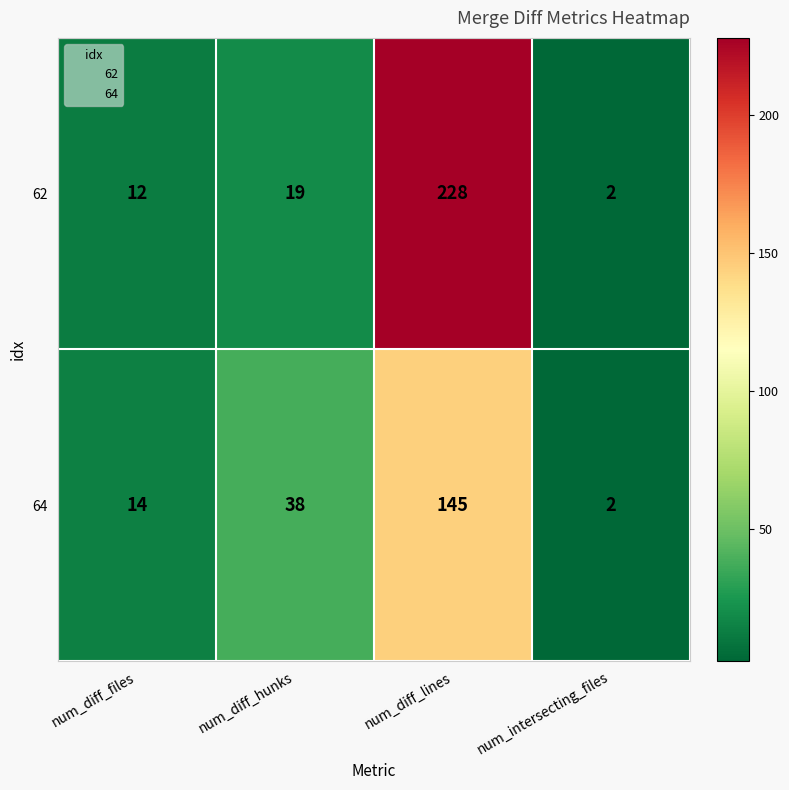

Reading left to right, list all the values displayed in this chart.

62: num_diff_files=12	num_diff_hunks=19	num_diff_lines=228	num_intersecting_files=2
64: num_diff_files=14	num_diff_hunks=38	num_diff_lines=145	num_intersecting_files=2